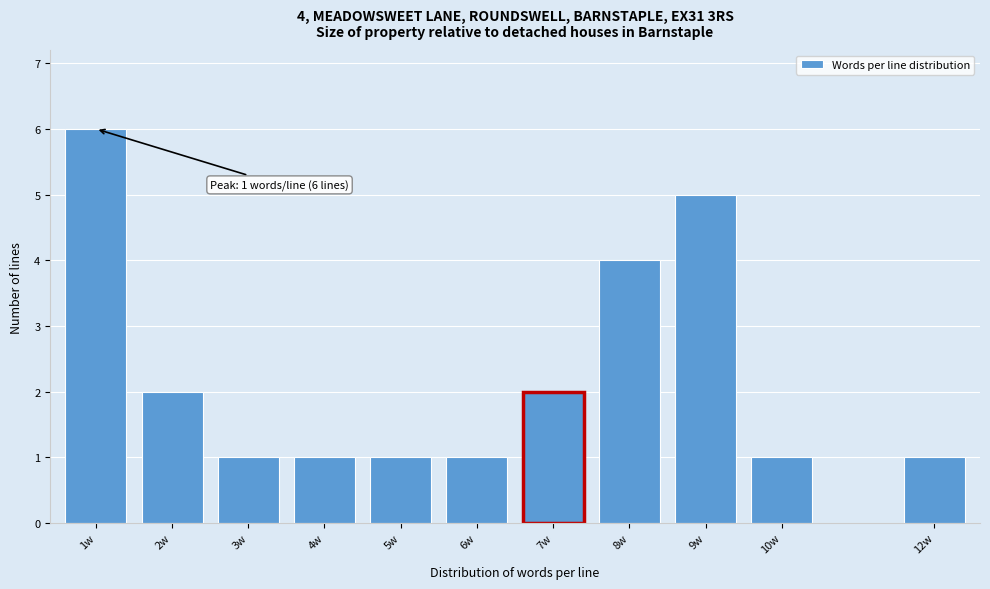

Reading left to right, extract all data points from this chart.

1w=6	2w=2	3w=1	4w=1	5w=1	6w=1	7w=2	8w=4	9w=5	10w=1	12w=1